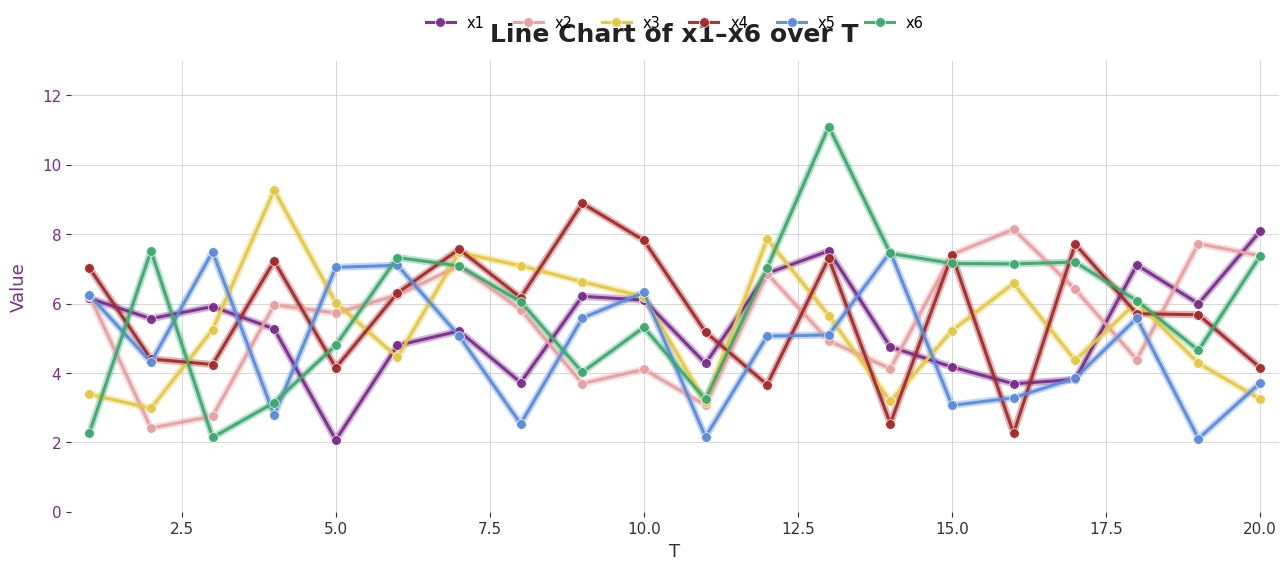

What is the difference between the second highest and second lowest values in the x6 series?

5.3